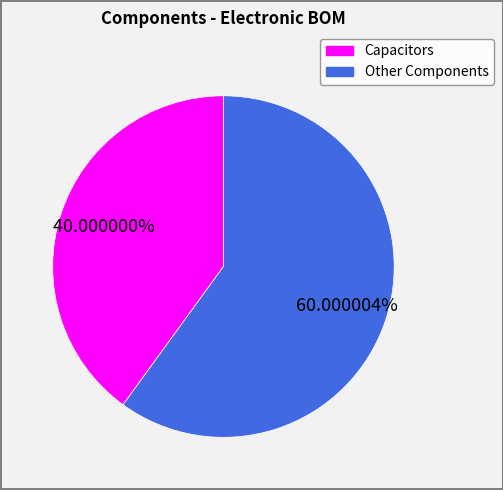

Is there any slice that represents more than half of the pie?

Yes